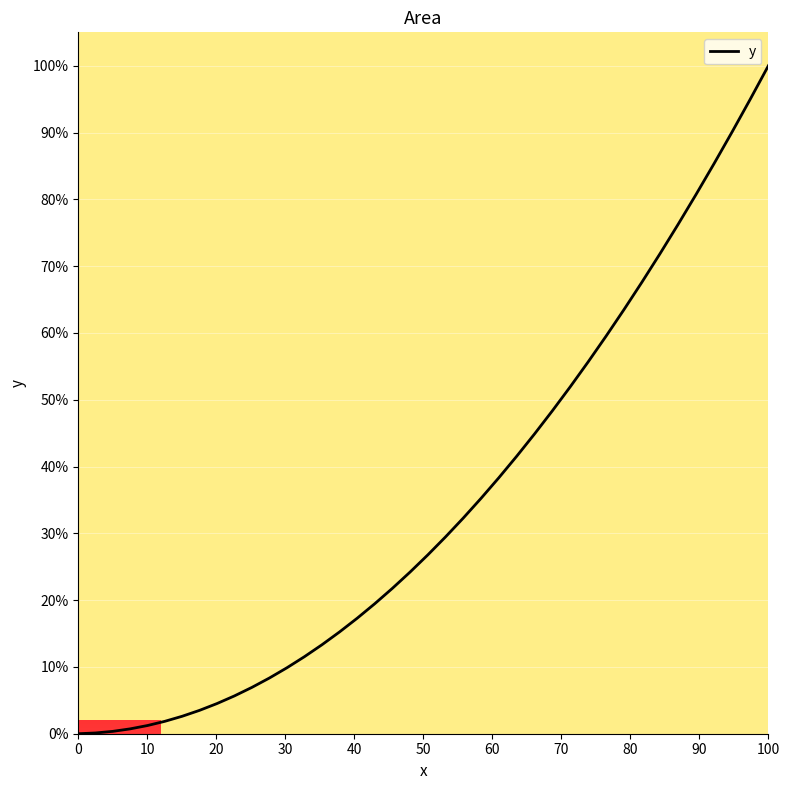

What is the difference between the maximum and minimum values?

1.0